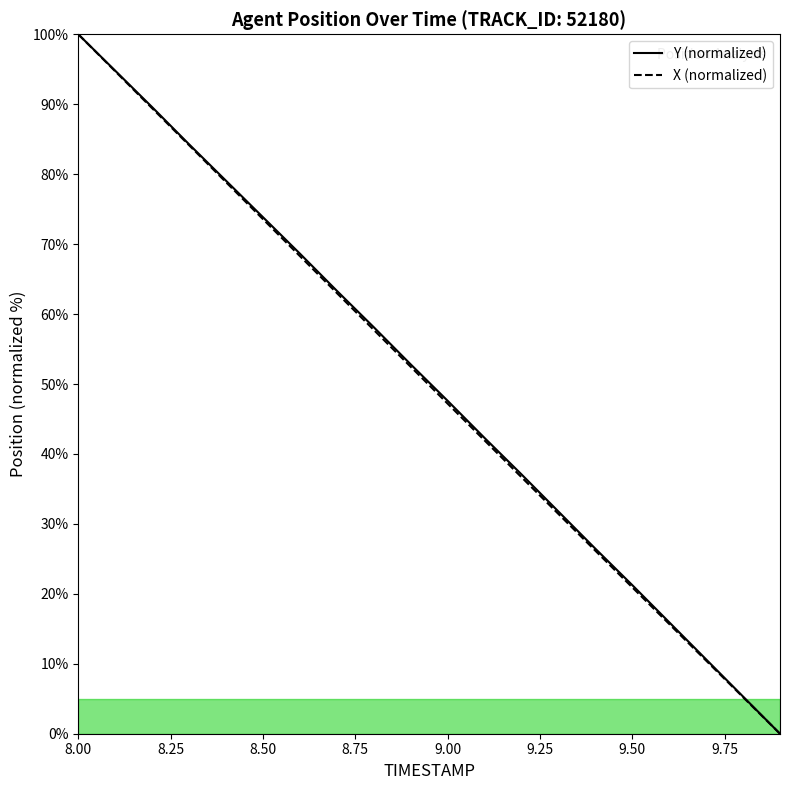

What is the difference between the highest and lowest values at 8.7?

0.3